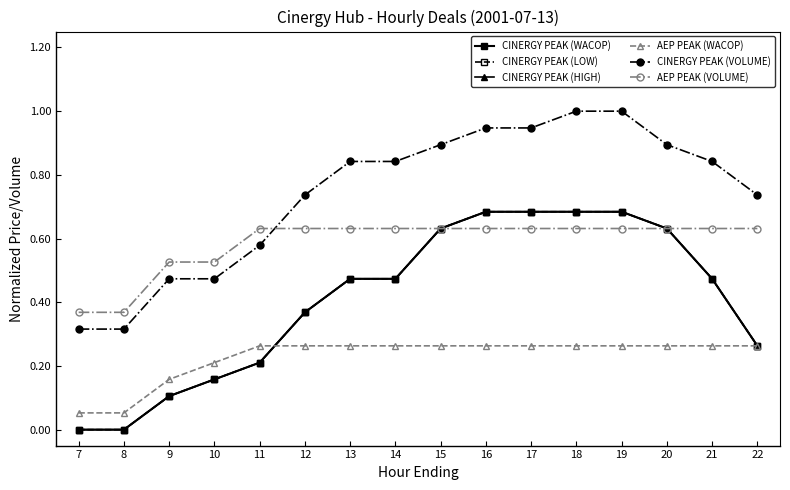

True or false: AEP PEAK (VOLUME) has more than 1 interior local peaks.

False